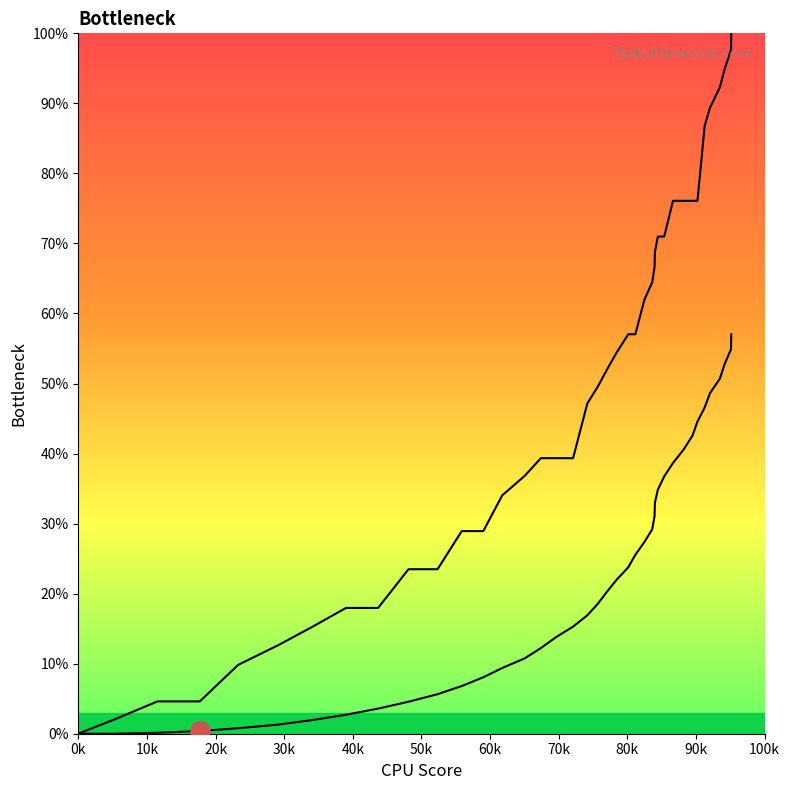

Which category has the lowest value in the col_1 line series?

0k